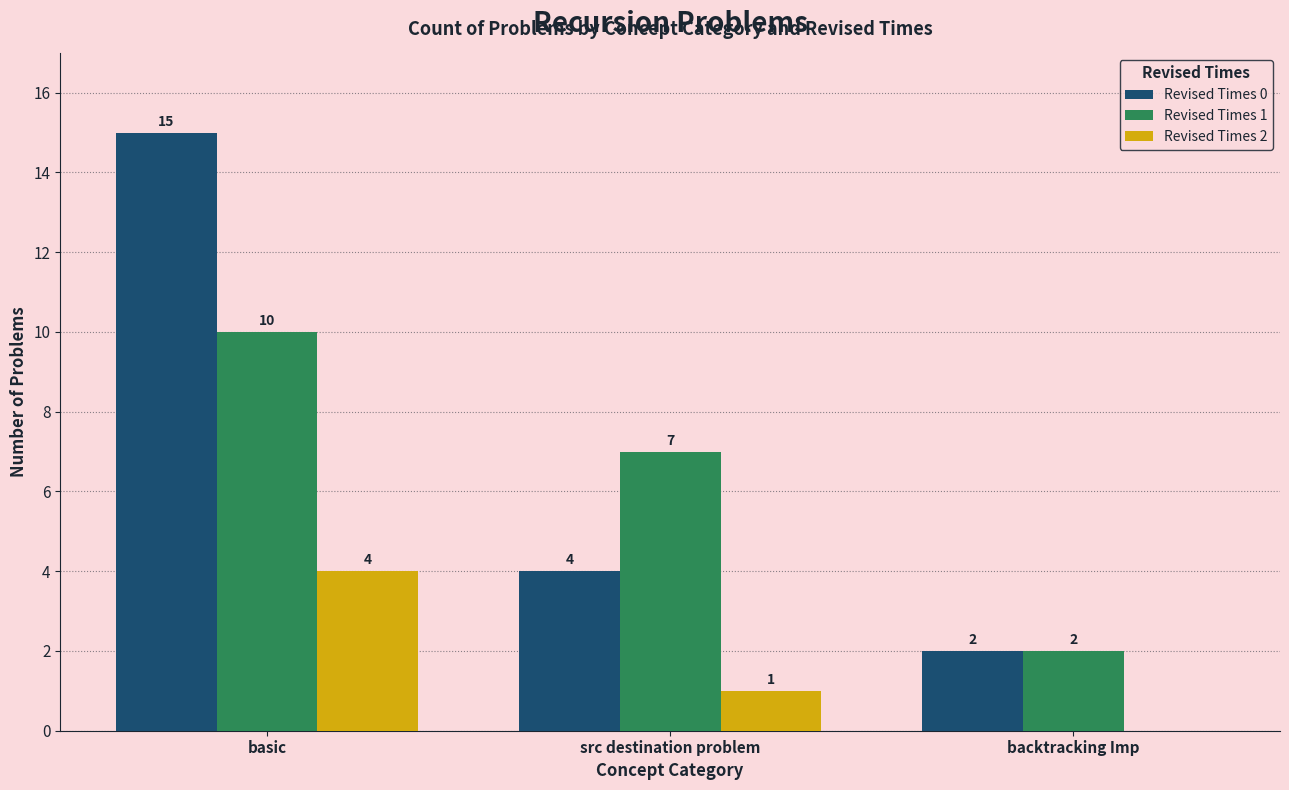

The Revised Times 2 series shows 1 at src destination problem. True or false?

True